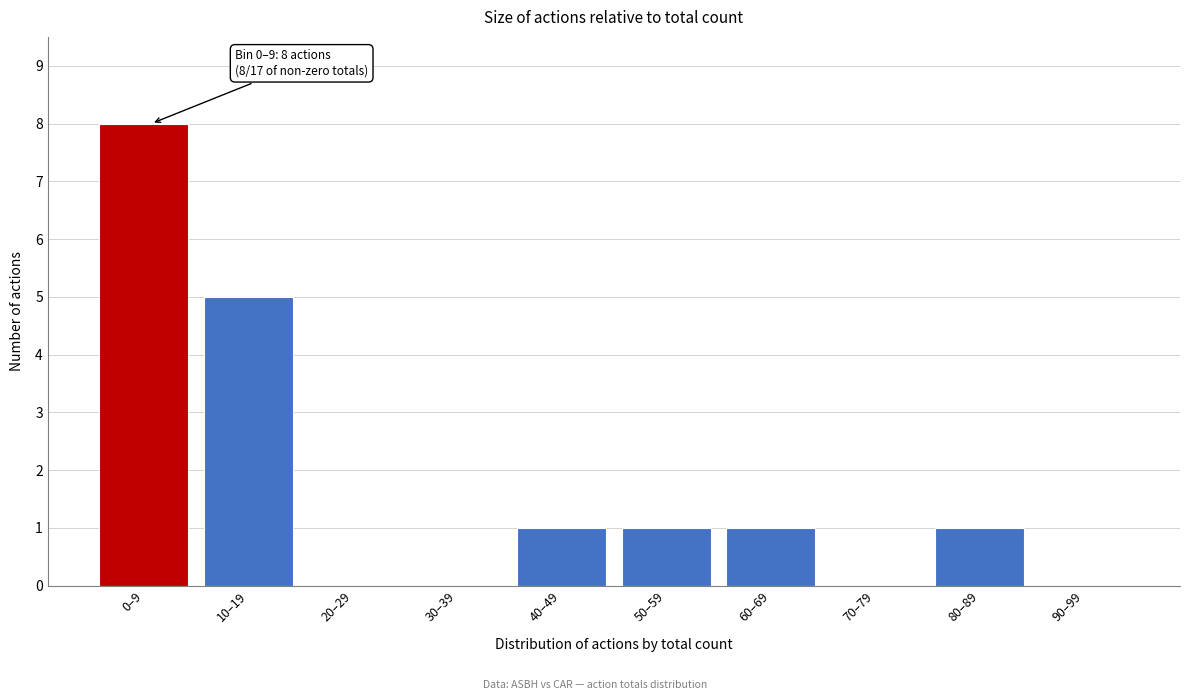

Reading left to right, list all the values displayed in this chart.

0–9=8	10–19=5	20–29=0	30–39=0	40–49=1	50–59=1	60–69=1	70–79=0	80–89=1	90–99=0